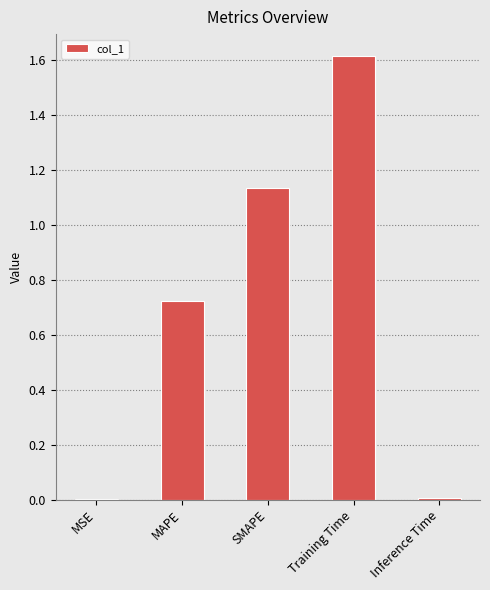

The chart shows a value of 0.0 at MSE. True or false?

True